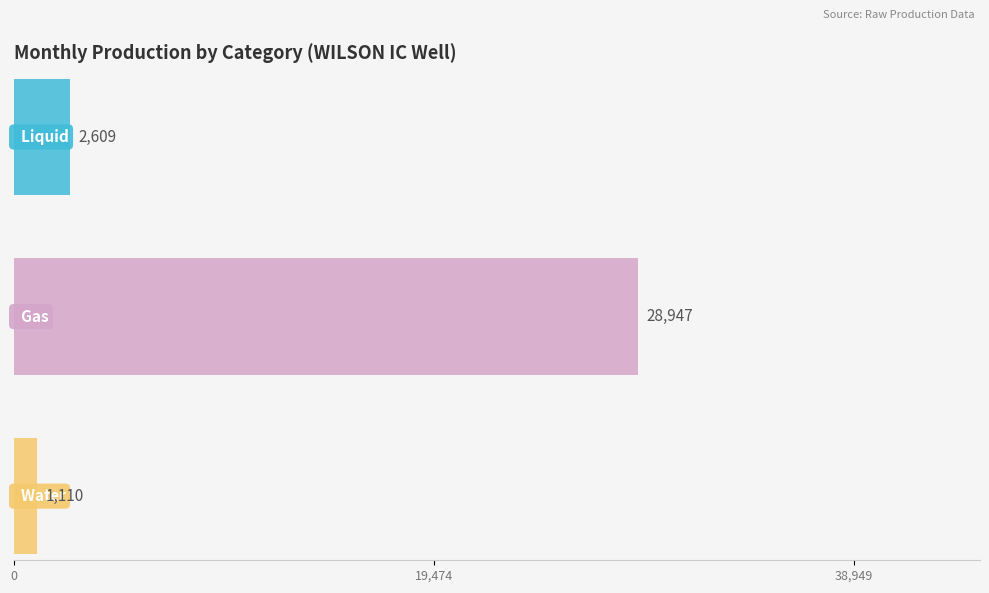

Rank the series at 2018-SEP from lowest to highest value.

Water, Liquid, Gas